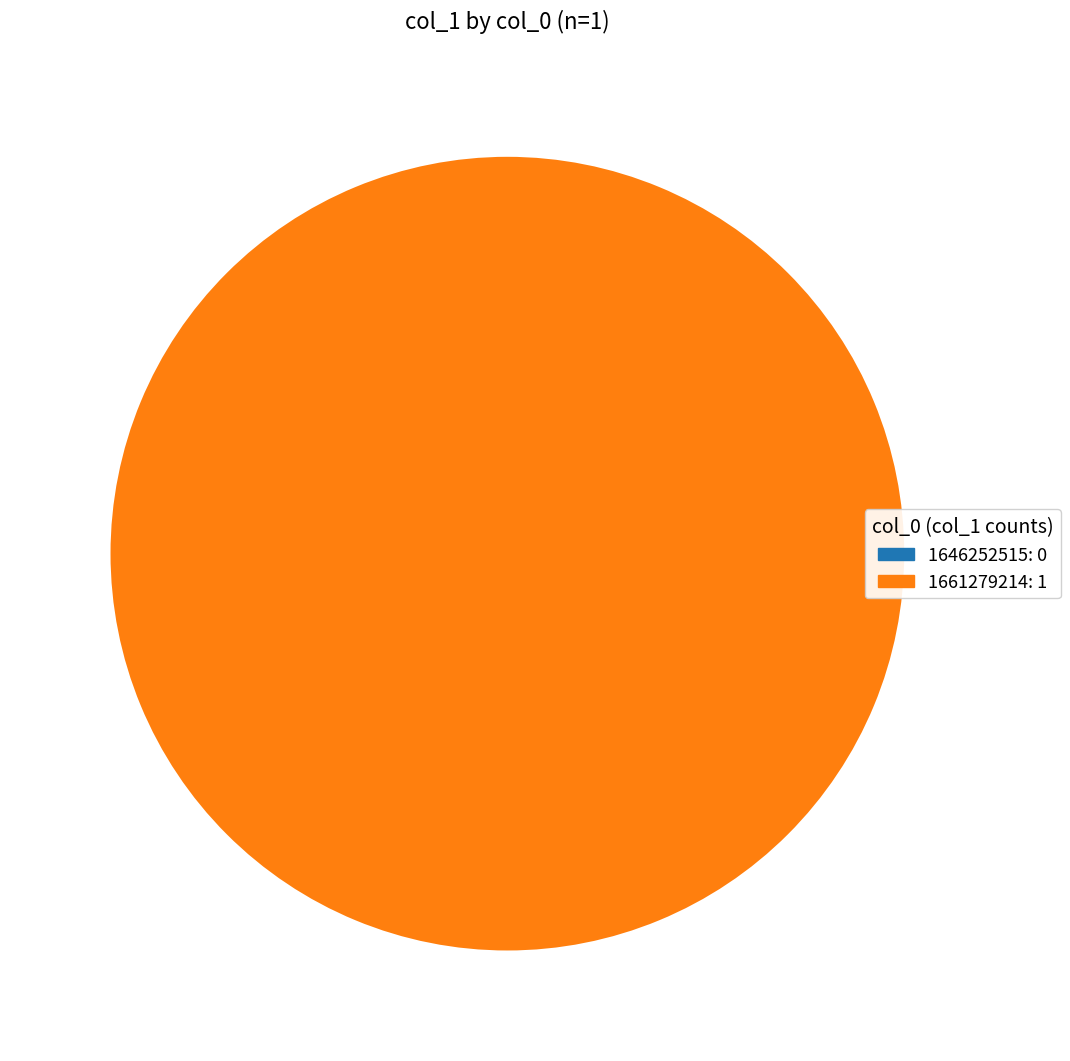

To the nearest percent, what is the combined percentage of 1661279214 and 1646252515?

100%